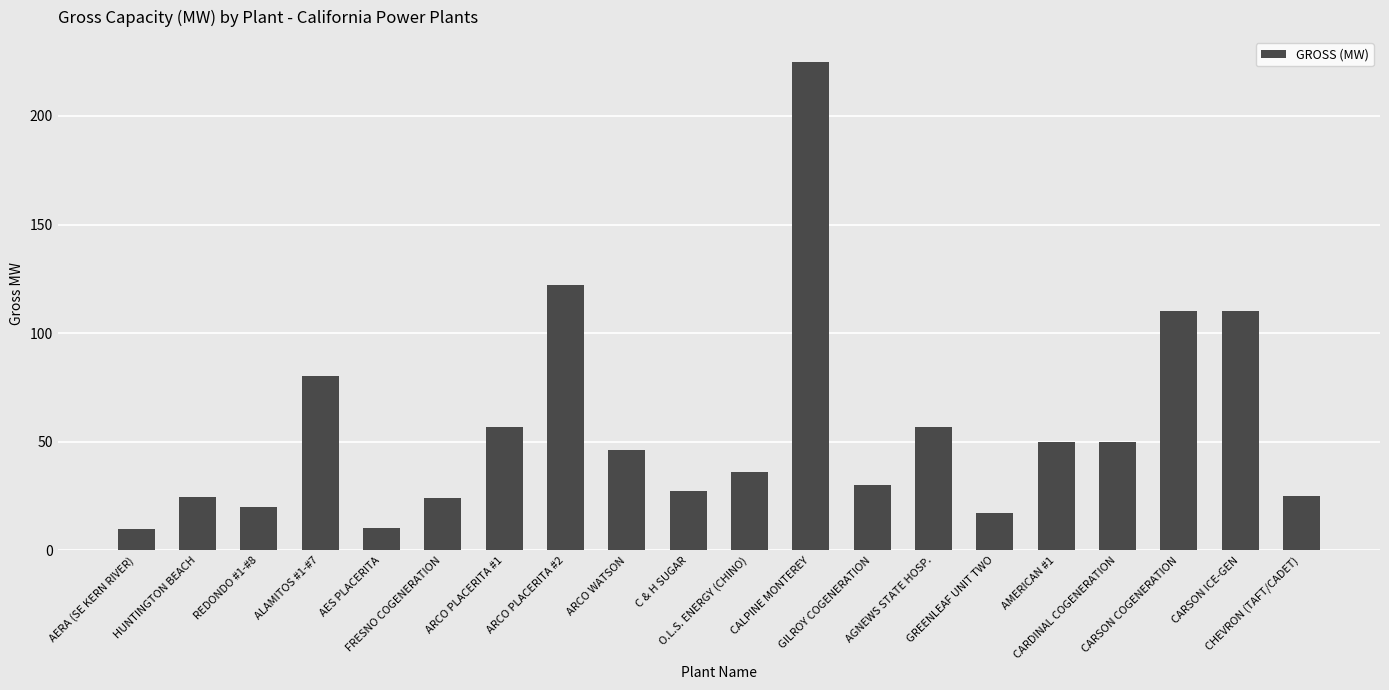

What is the minimum value shown in the chart?

10.0